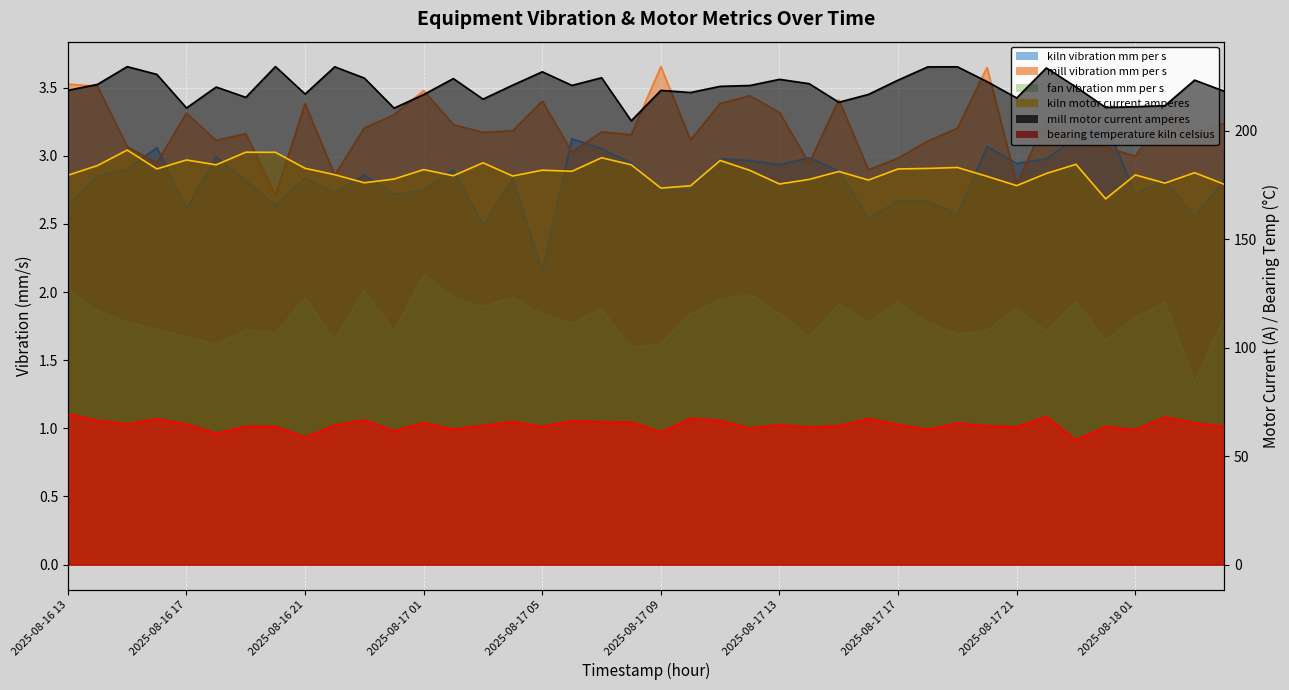

What is the average value of the mill_motor_current_amperes series?

220.2